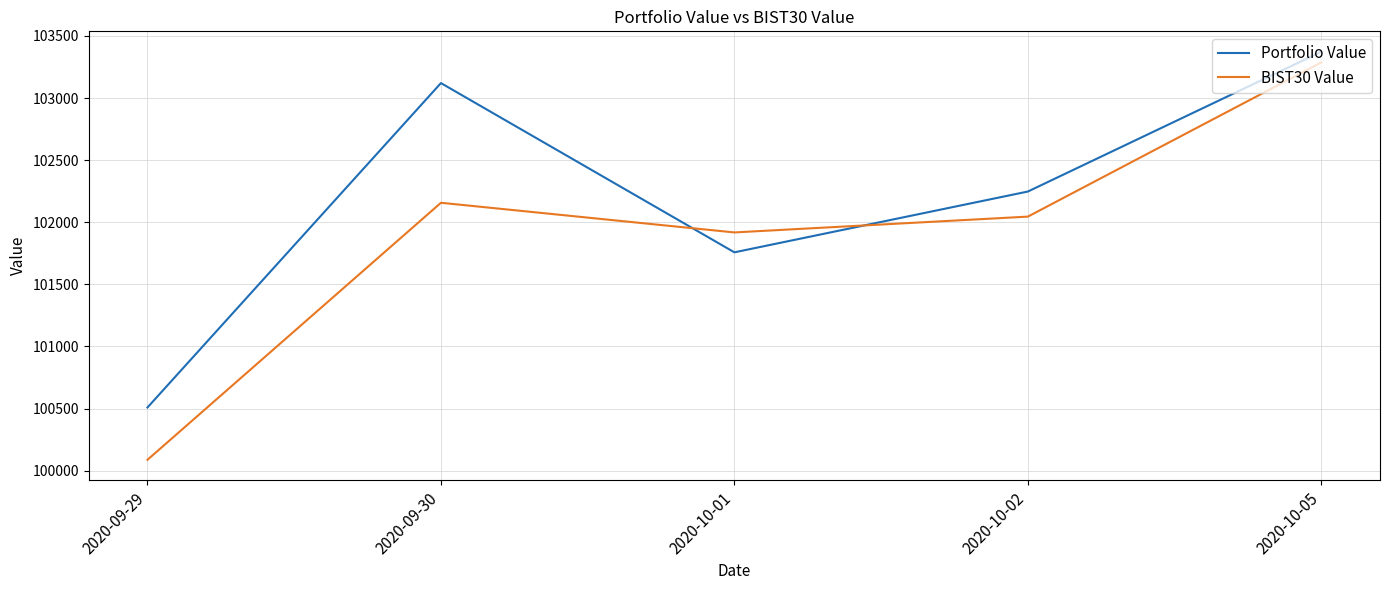

What are all the series names shown in the legend?

Portfolio Value, BIST30 Value